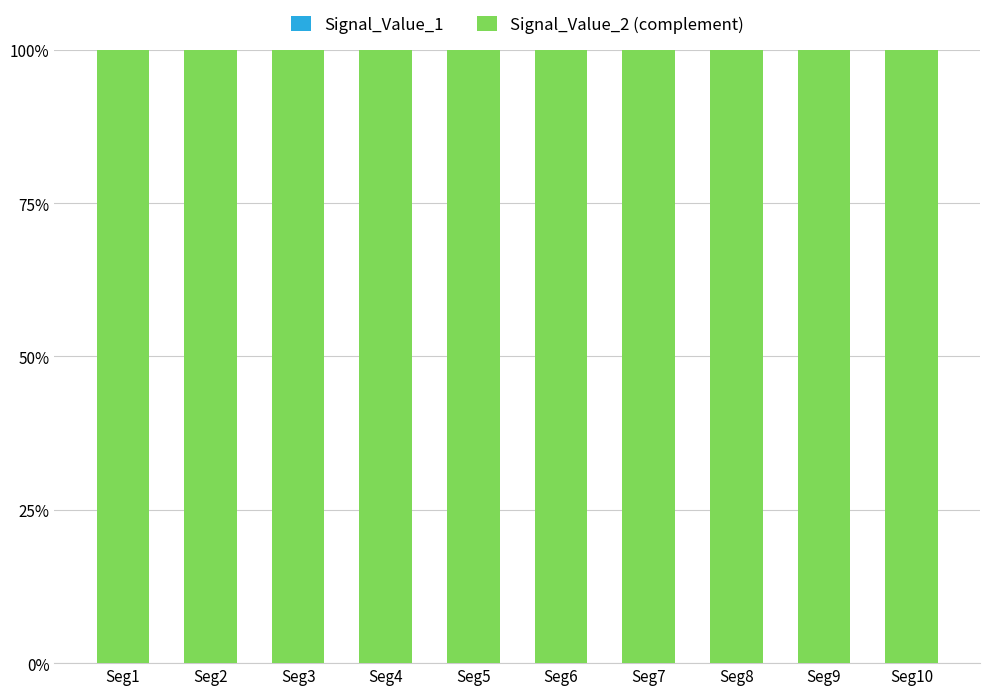

Are the bars grouped side by side (vs. stacked)?

No